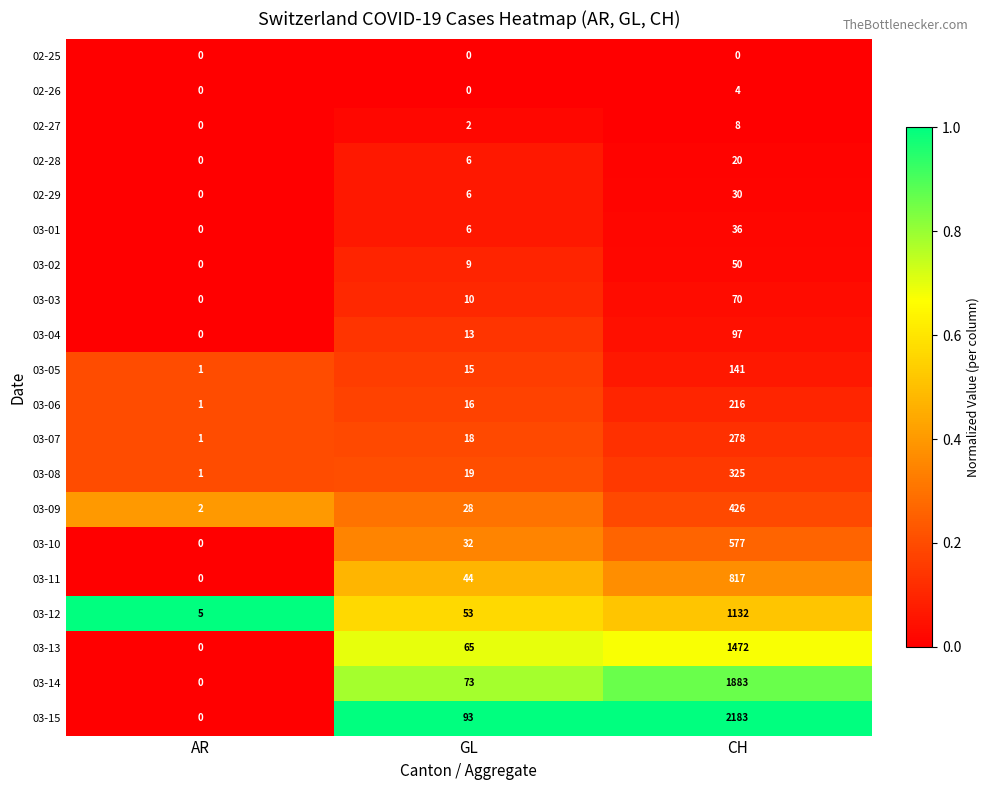

What is the difference between the highest and lowest values at CH?

2183